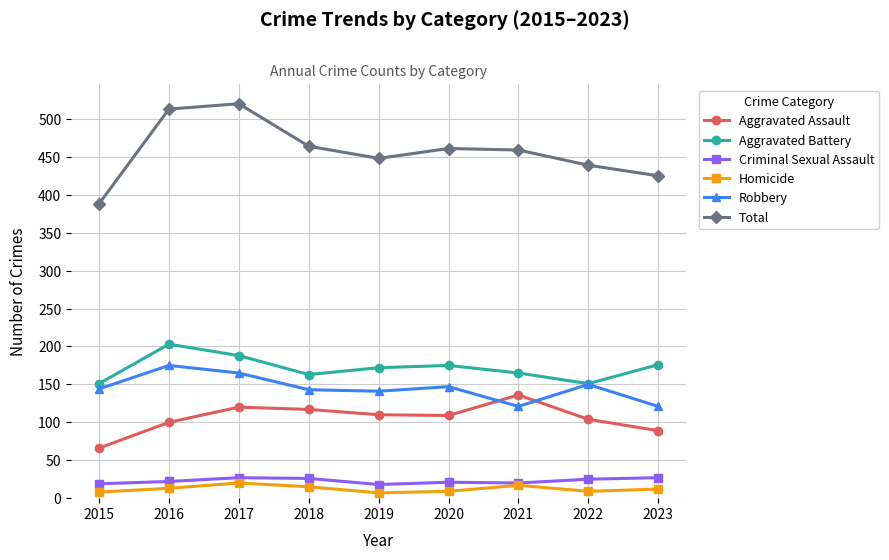

Which series has the largest range (max minus min)?

Total